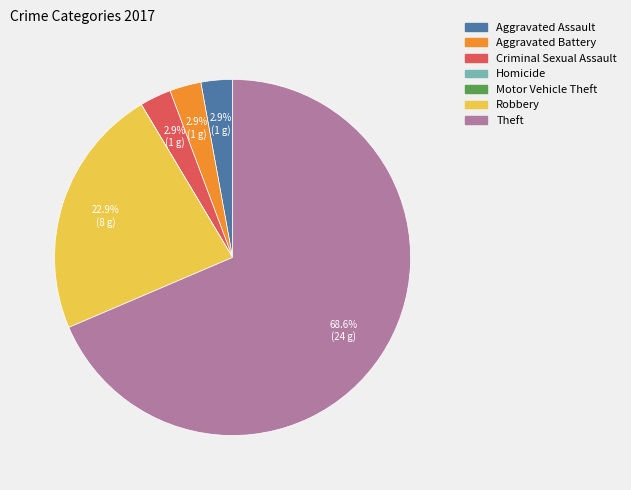

What is the majority slice?

Theft